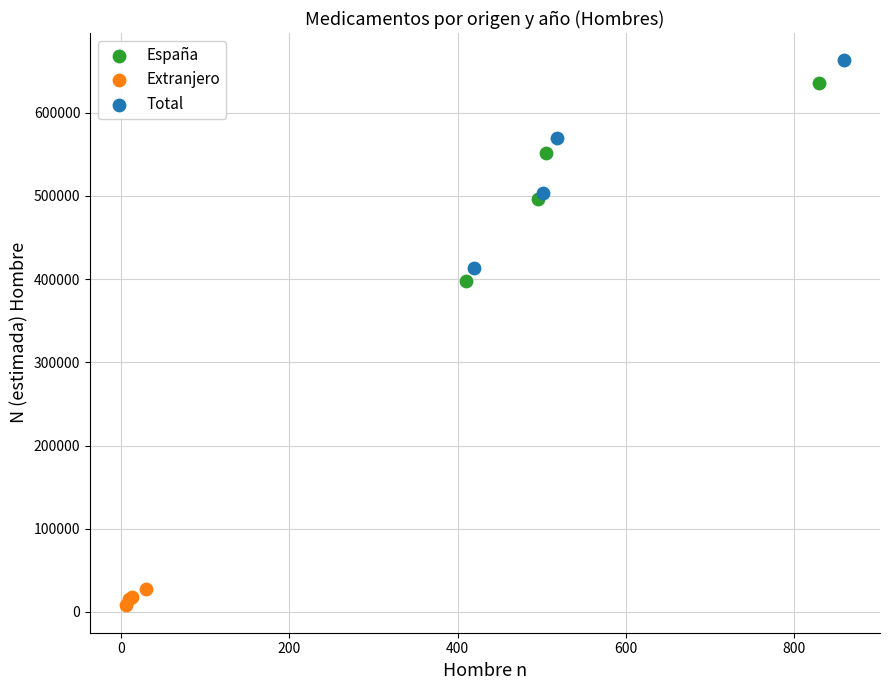

Which series reaches the minimum Y coordinate?

Extranjero